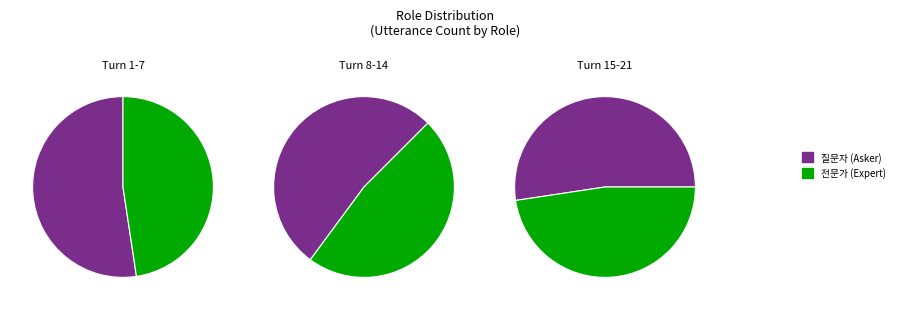

Is there a majority slice in this chart?

Yes